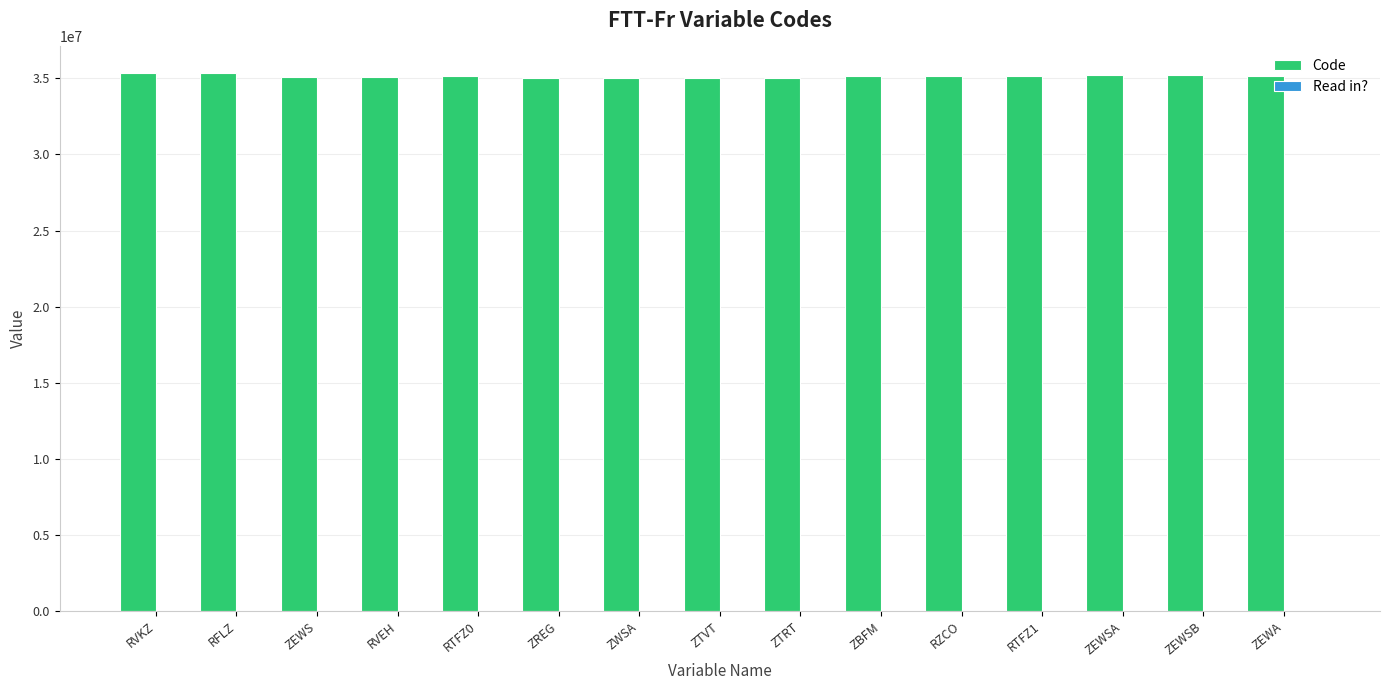

The value of Code at ZTVT is 35020000. True or false?

True